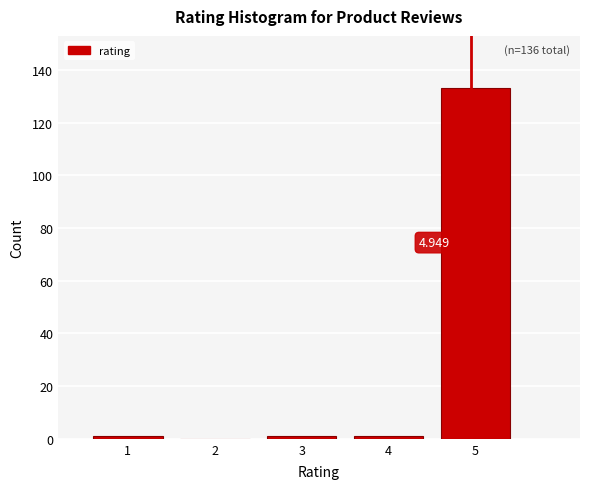

Over which range of the x-axis is the bar tallest?

4.5 to 5.5